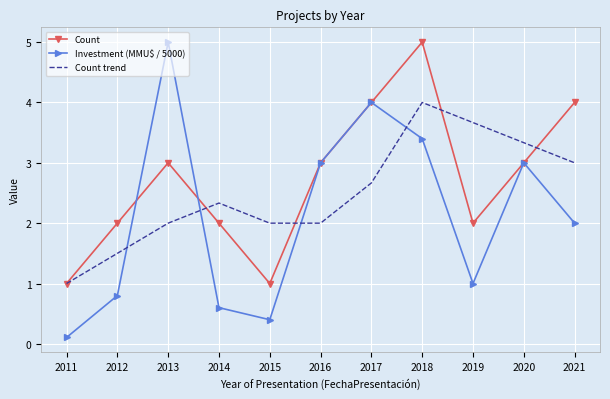

Between which two adjacent categories do Investment (MMU$ / 5000) and Count trend first intersect?

2012 and 2013